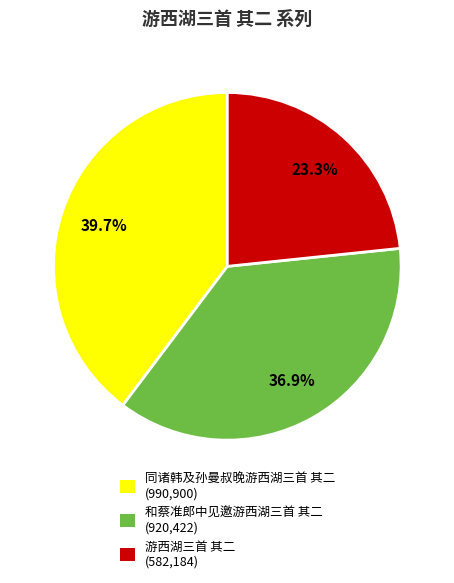

The 游西湖三首 其二 slice represents 23% of the pie. True or false?

True